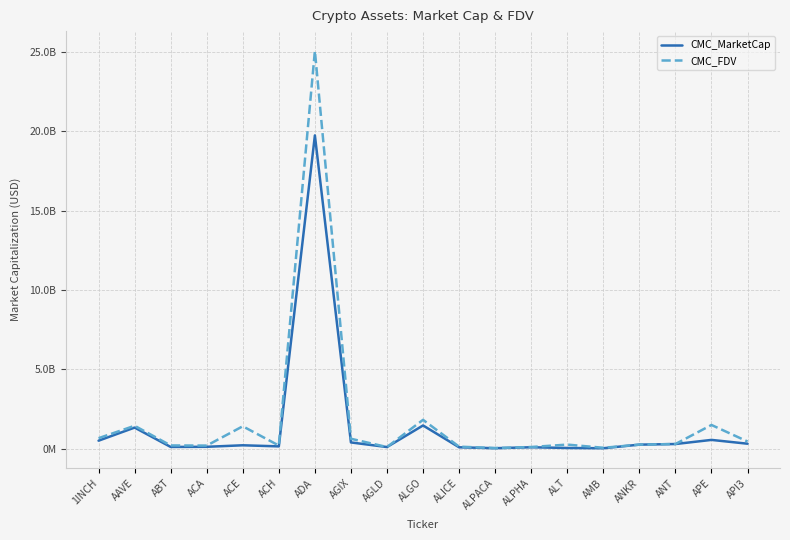

What is the difference between the maximum and minimum values in the CMC_MarketCap series?

19722394796.9